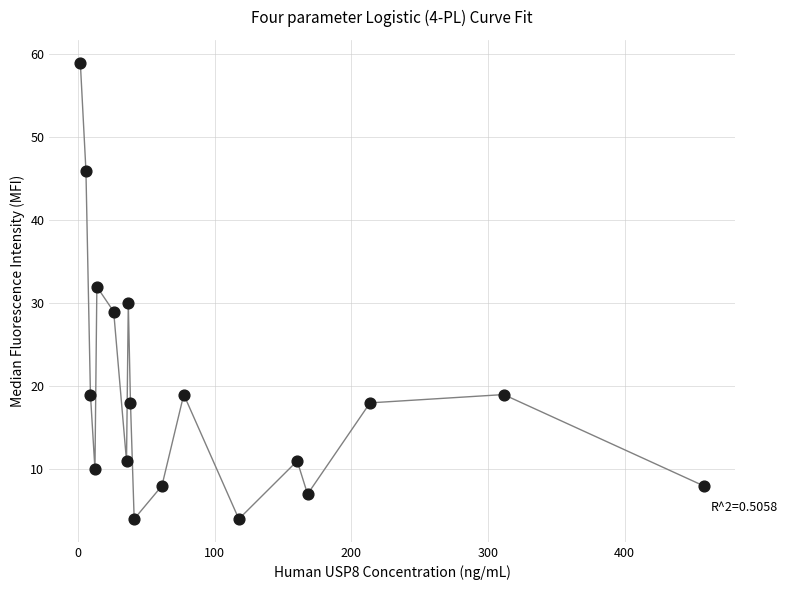

What is the range of Y values (max minus min)?

55